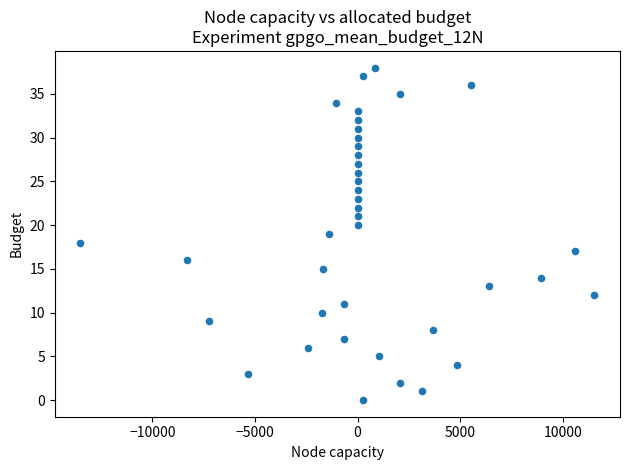

What is the range of Y values (max minus min)?

38